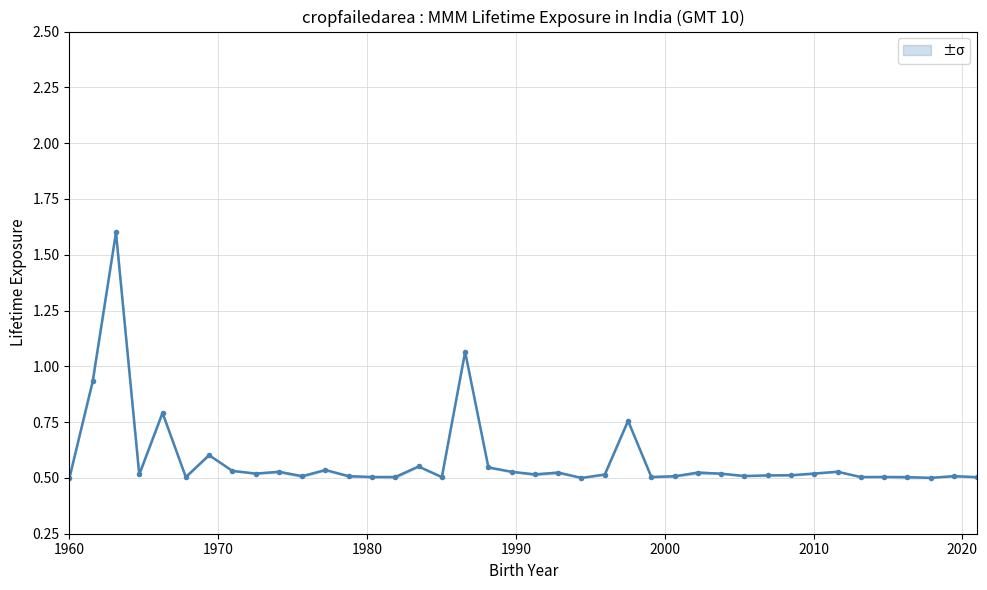

Reading left to right, extract all data points from this chart.

0.5	0.9	1.6	0.5	0.8	0.5	0.6	0.5	0.5	0.5	0.5	0.5	0.5	0.5	0.5	0.6	0.5	1.1	0.5	0.5	0.5	0.5	0.5	0.5	0.8	0.5	0.5	0.5	0.5	0.5	0.5	0.5	0.5	0.5	0.5	0.5	0.5	0.5	0.5	0.5